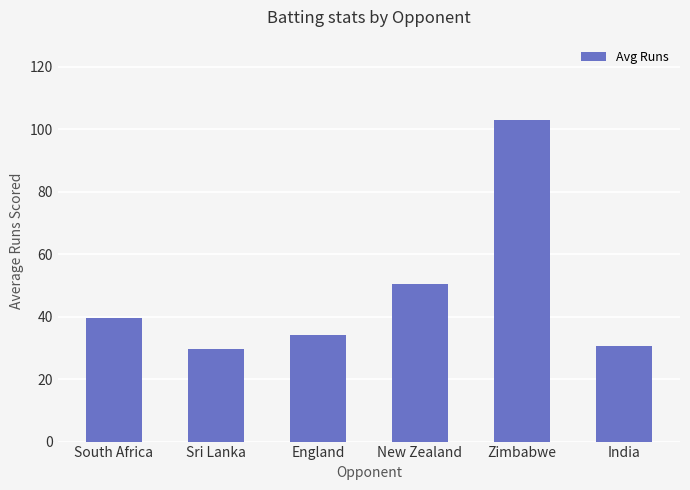

What is the change in value from South Africa to Sri Lanka?

-10.0